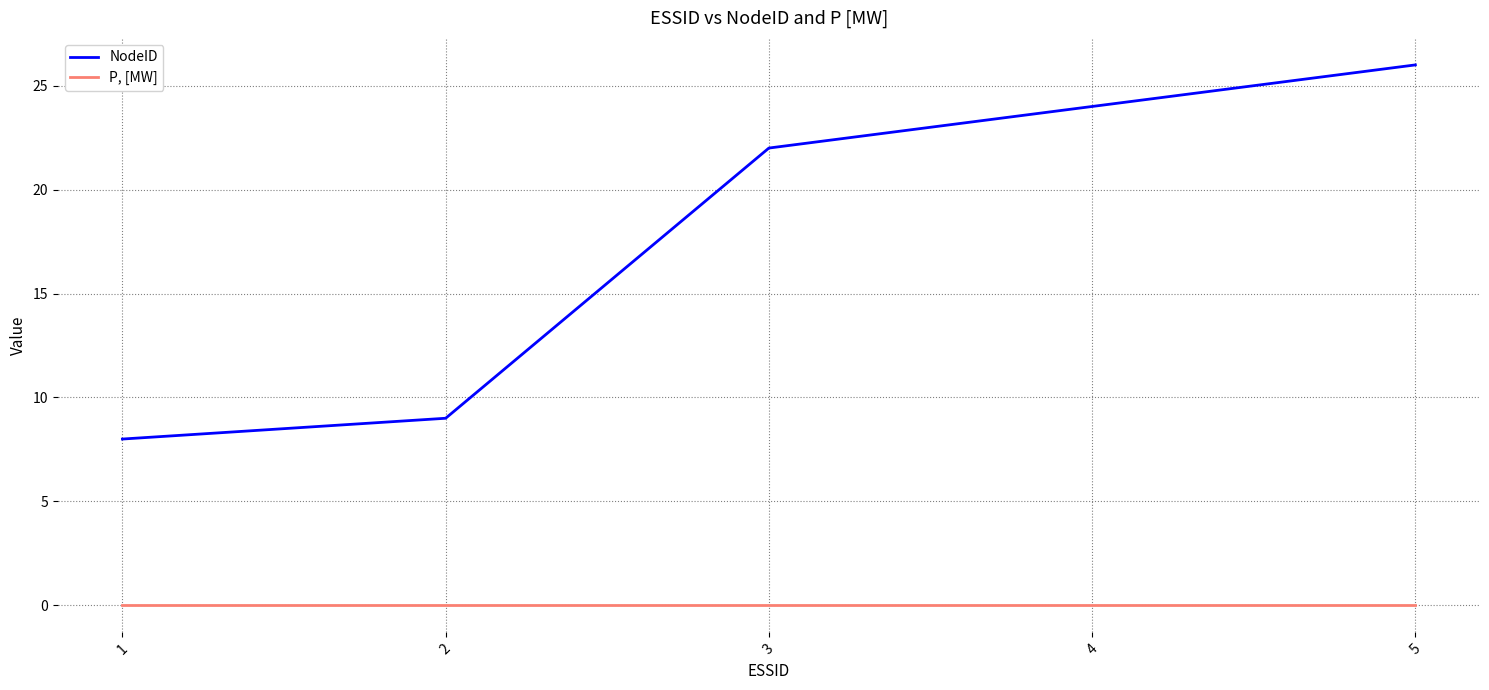

True or false: P, [MW] and NodeID cross at least once.

False